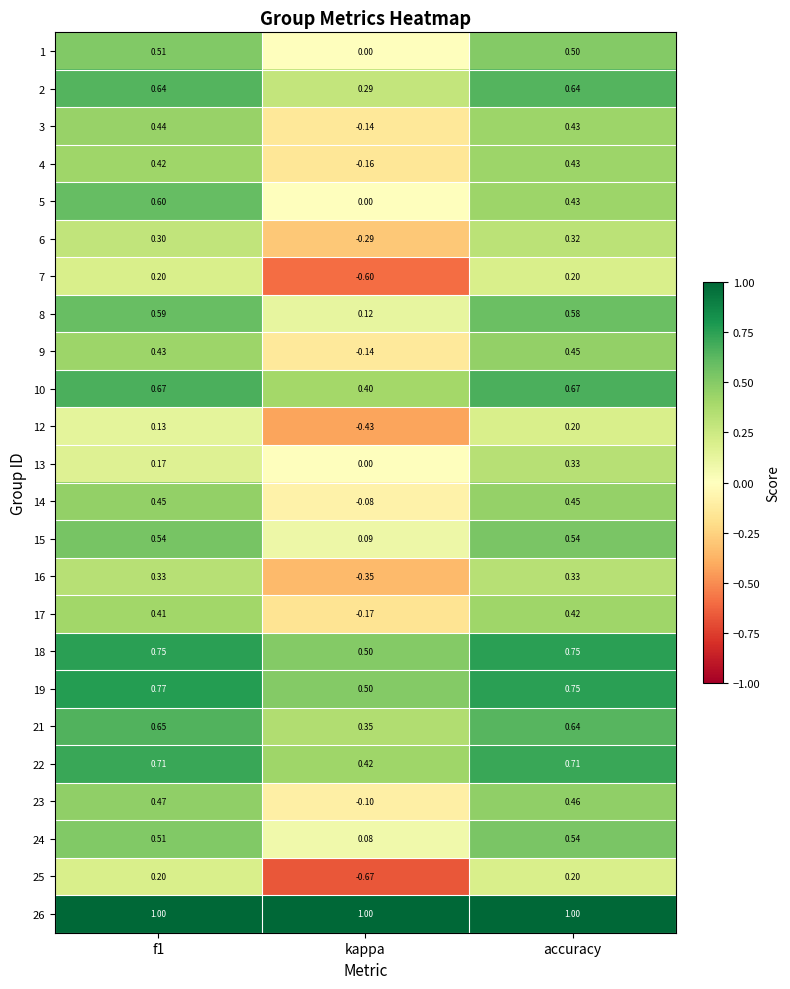

What is the spread (max minus min) of values at f1?

0.9